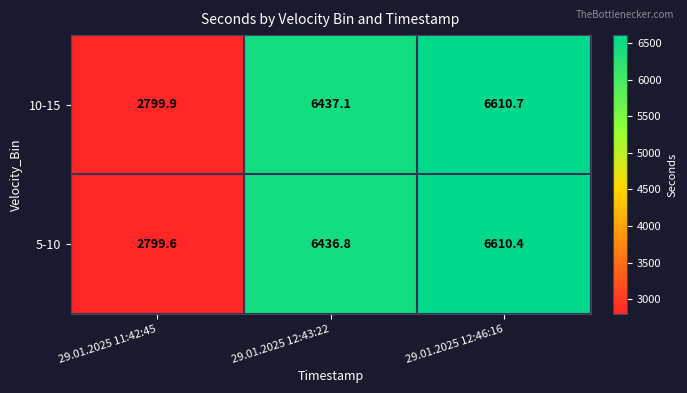

At which label does 5-10 reach its peak?

29.01.2025 12:46:16